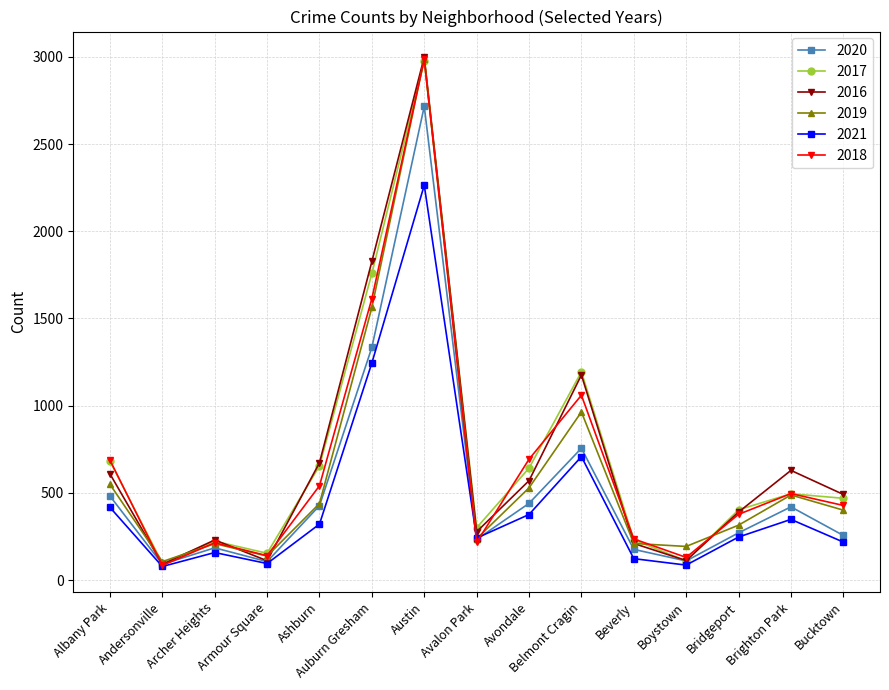

What is the maximum value for 2021?

2264